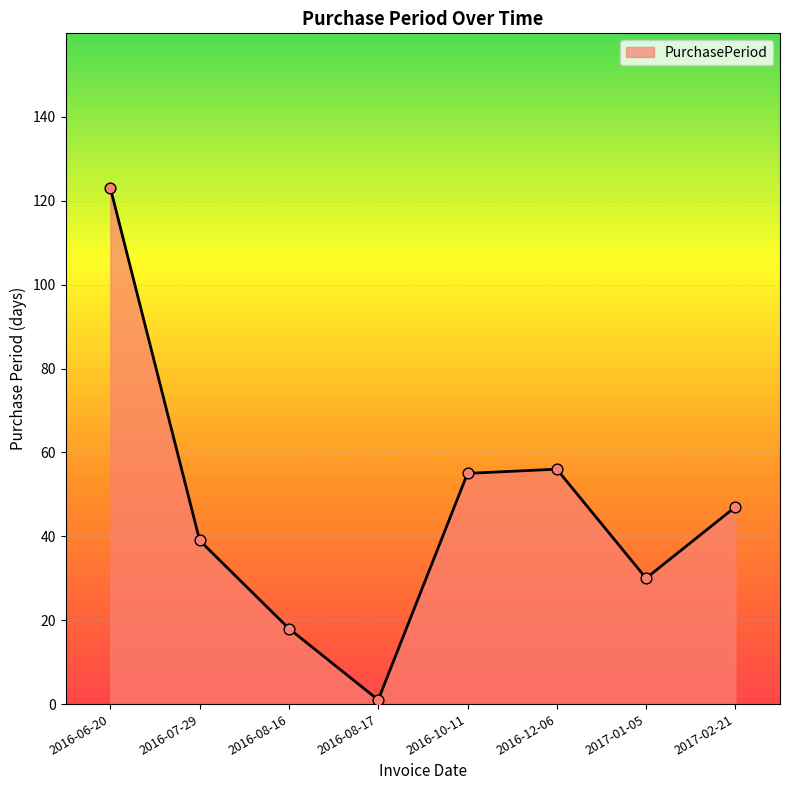

Which has a higher value, 2017-01-05 or 2016-08-16?

2017-01-05